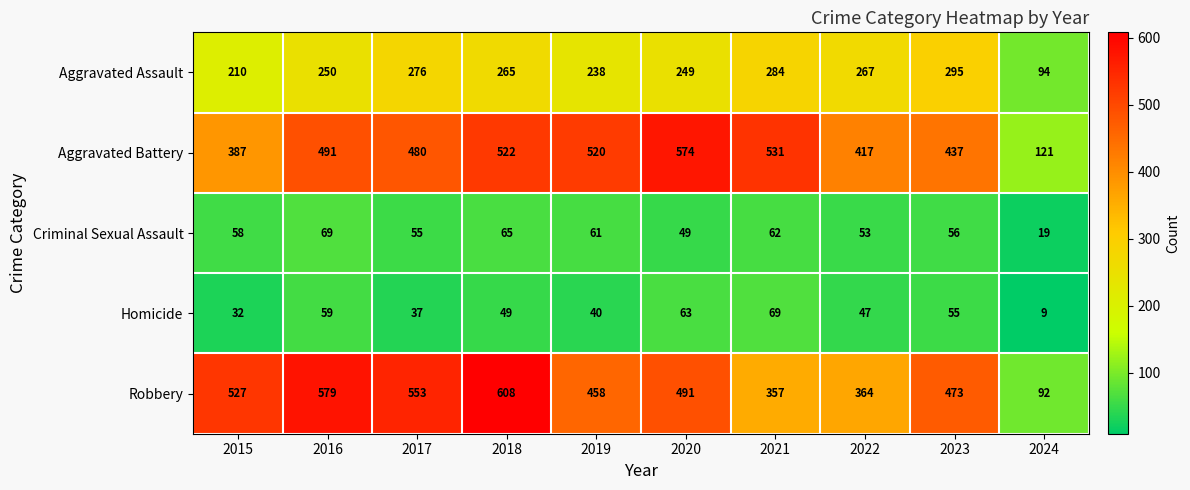

Count the number of categories in the chart.

10